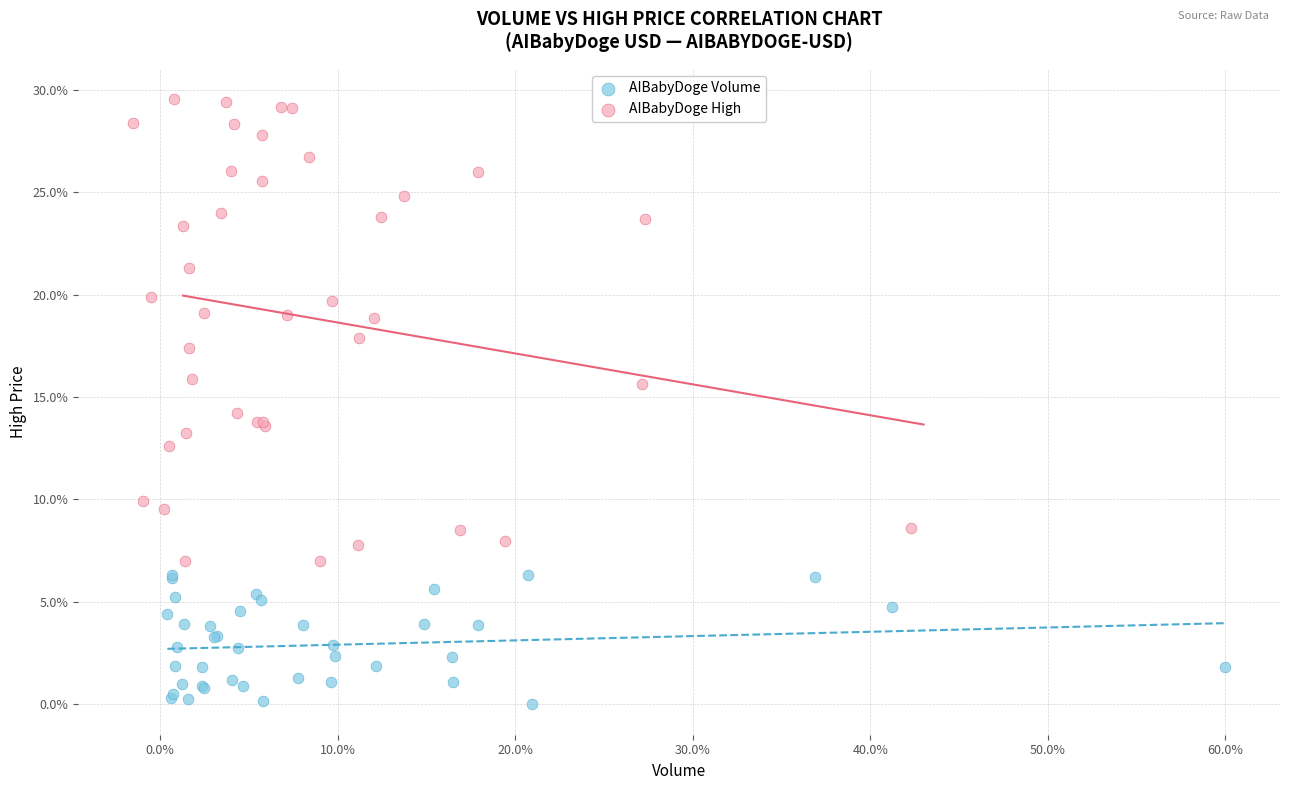

Which series contains the lowest Y value?

AIBabyDoge Volume